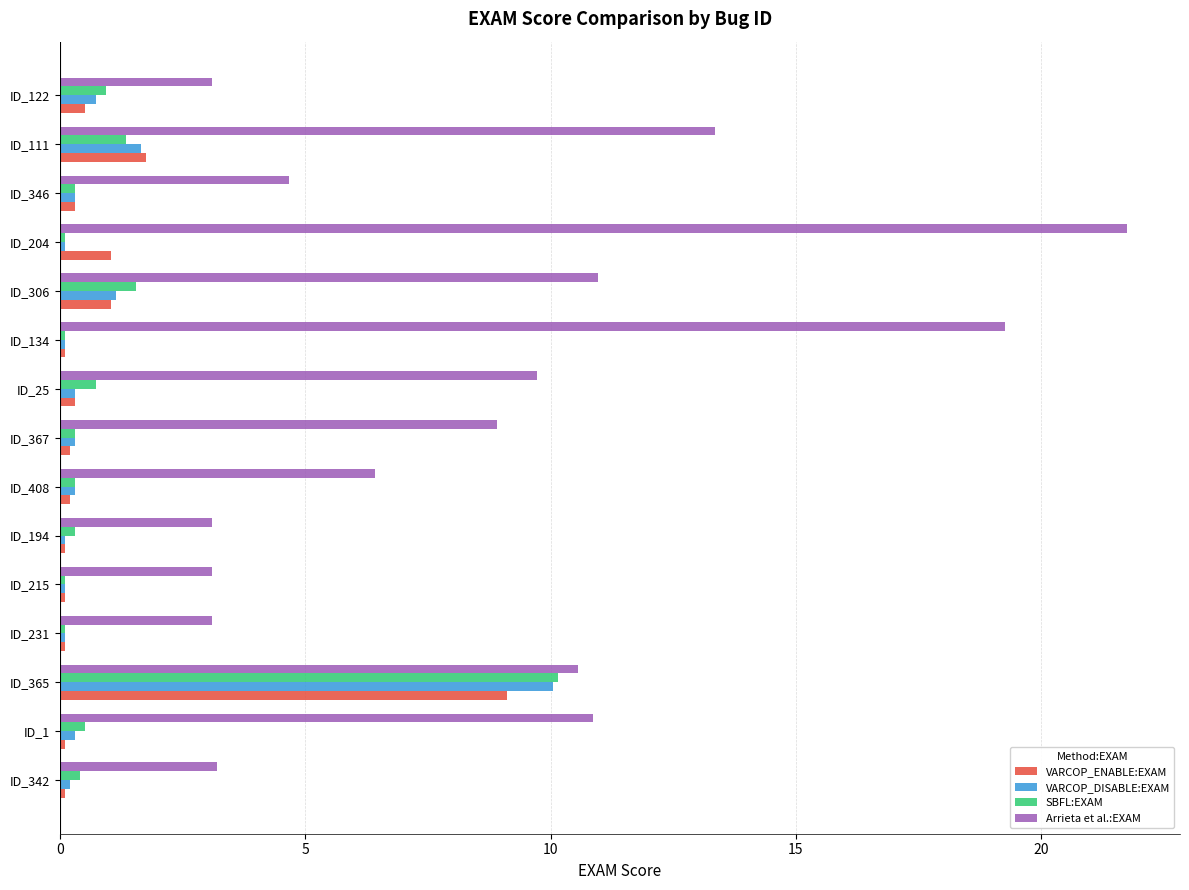

What is the average value of the VARCOP_DISABLE:EXAM series?

1.1